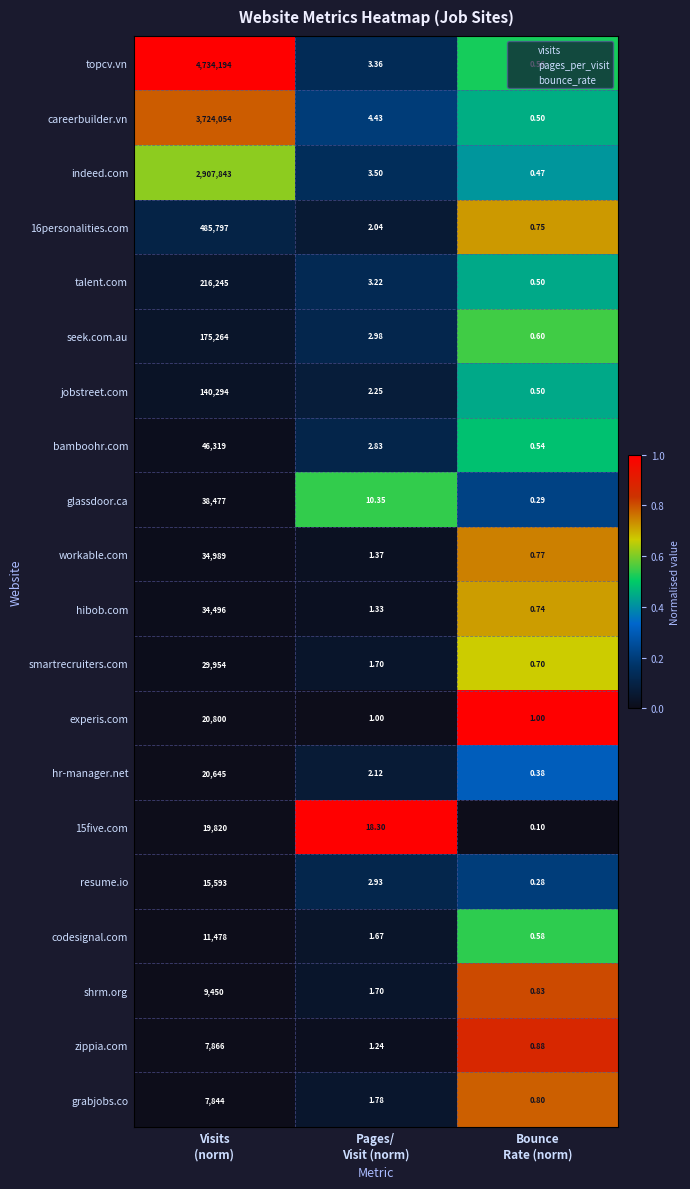

Which series has the largest total across all categories?

topcv.vn